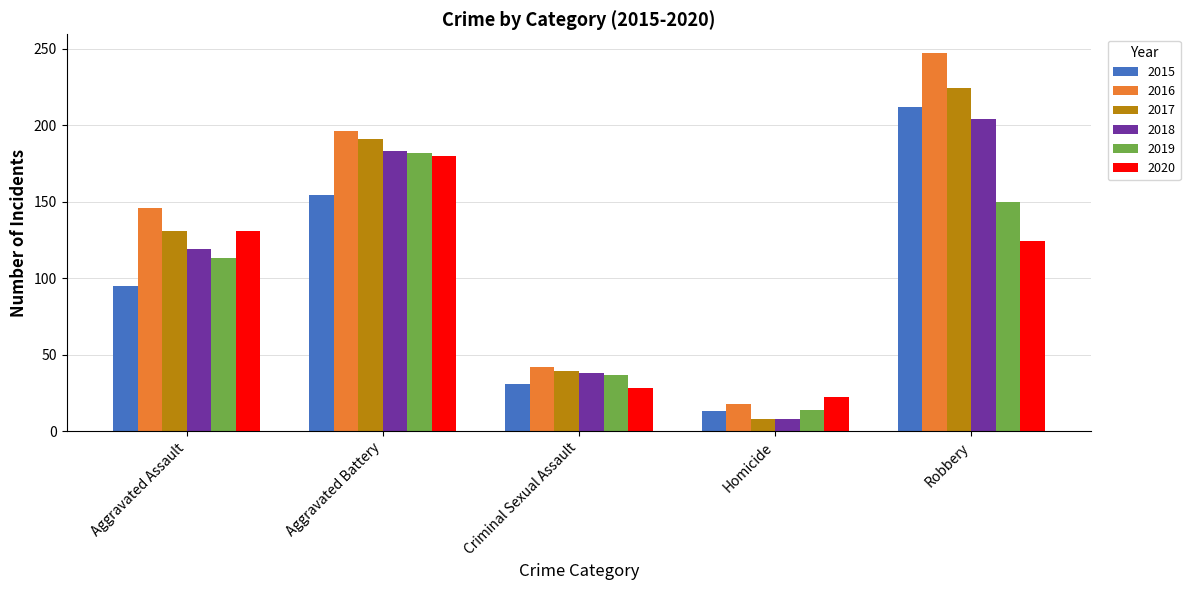

Which label corresponds to the smallest value in the chart?

Homicide